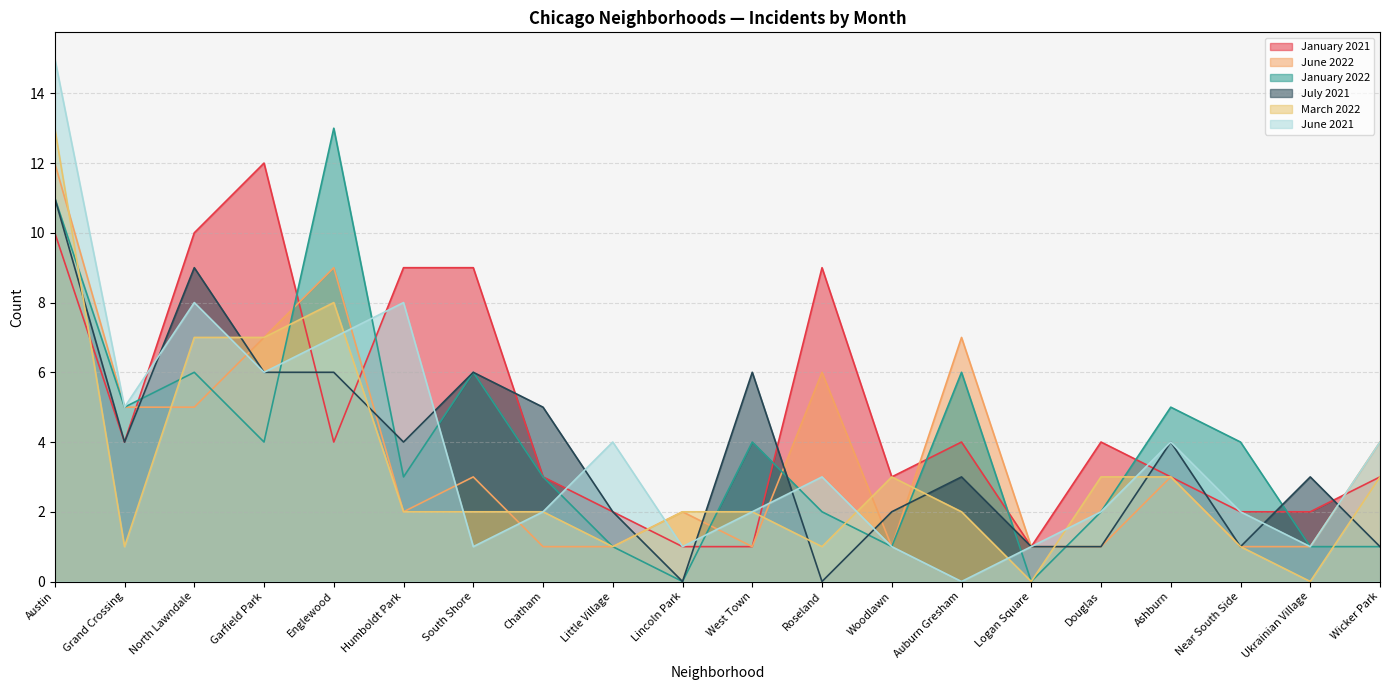

What is the value of the June 2022 point at the 1st from the left?

12